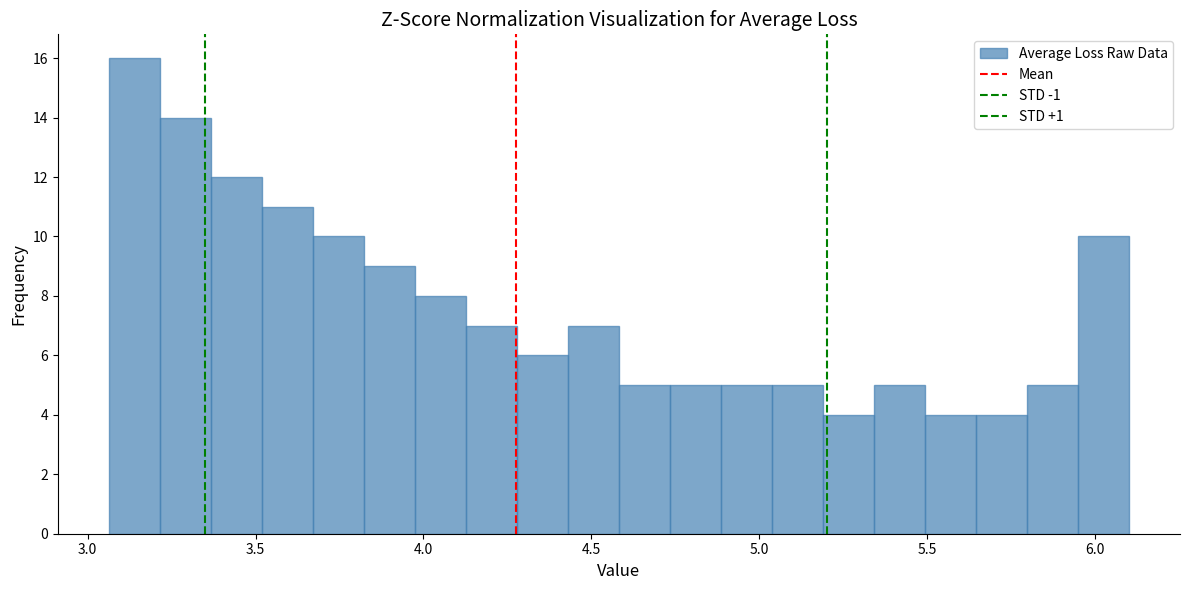

Read against the x-axis, roughly where is the centre of the tallest bar?

3.15